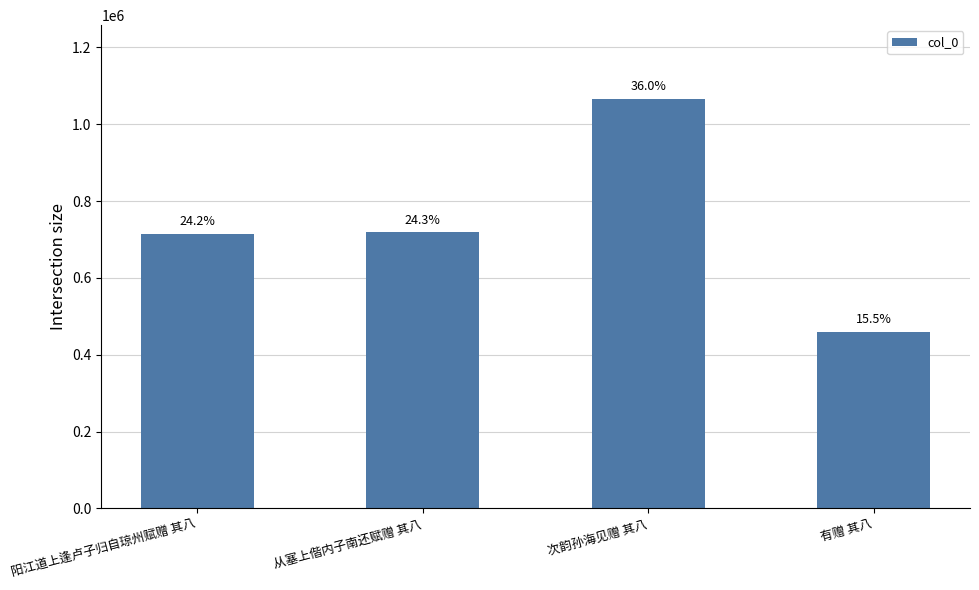

How many bars are there in total?

4